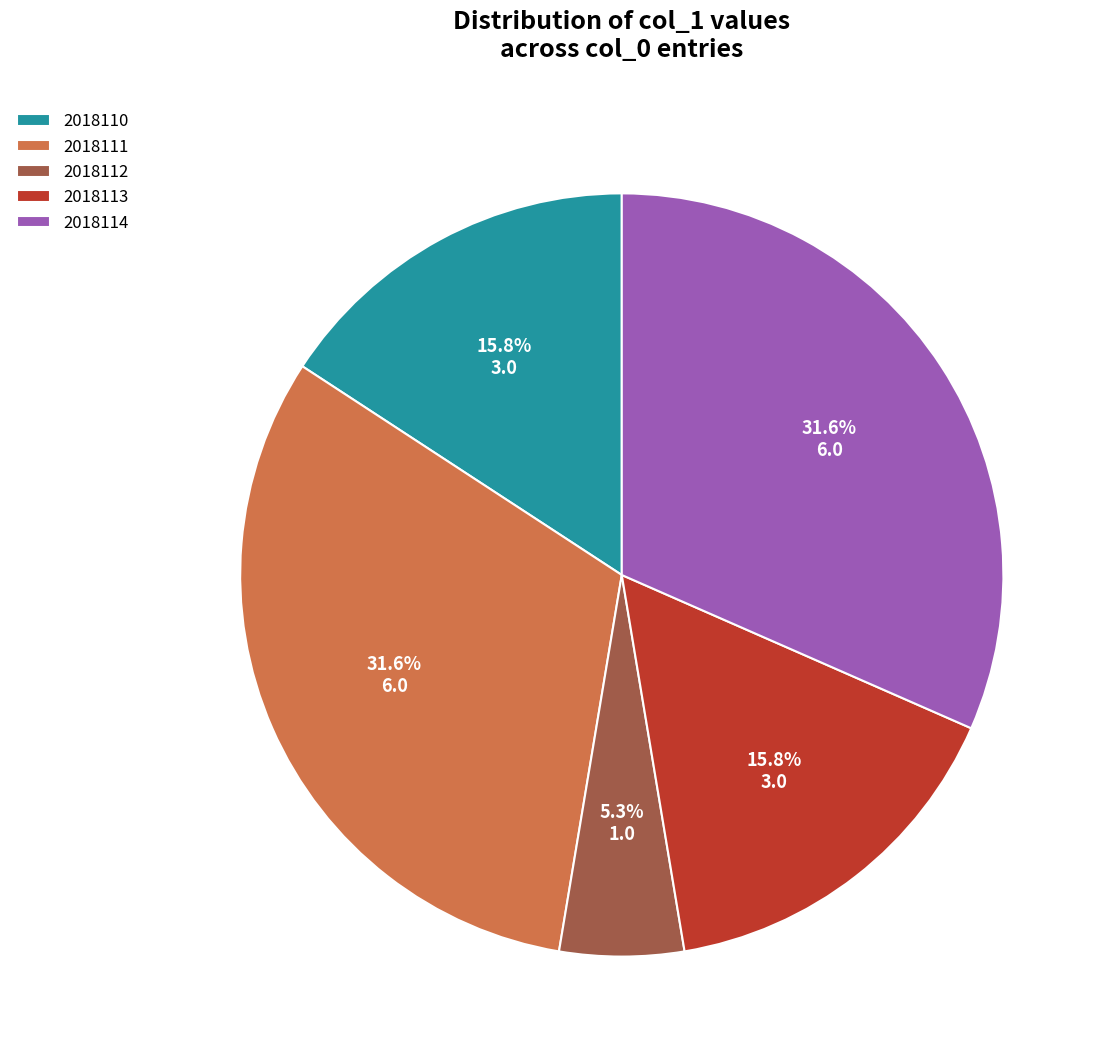

Which slice is the smallest?

2018112